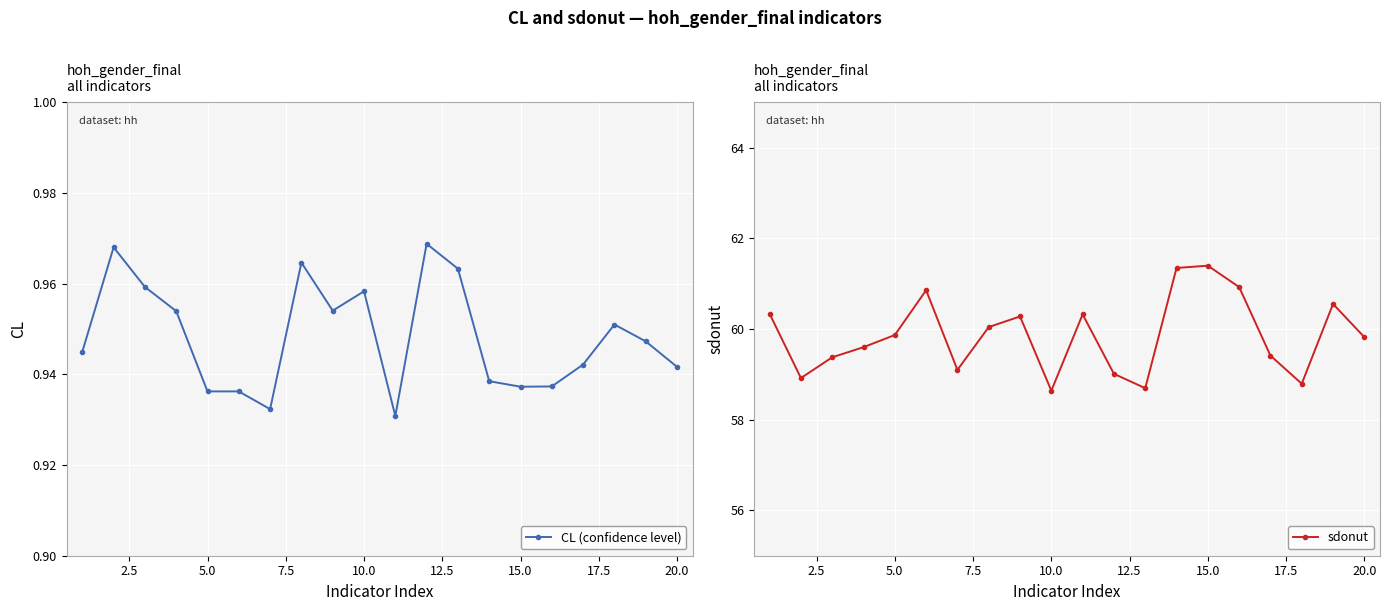

List the series in order of their peak value, lowest first.

CL (confidence level), sdonut